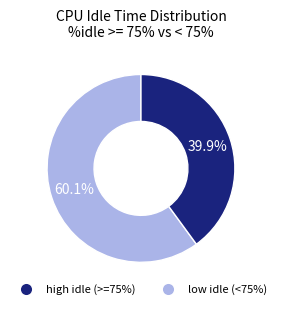

Is there any slice that represents more than half of the pie?

Yes